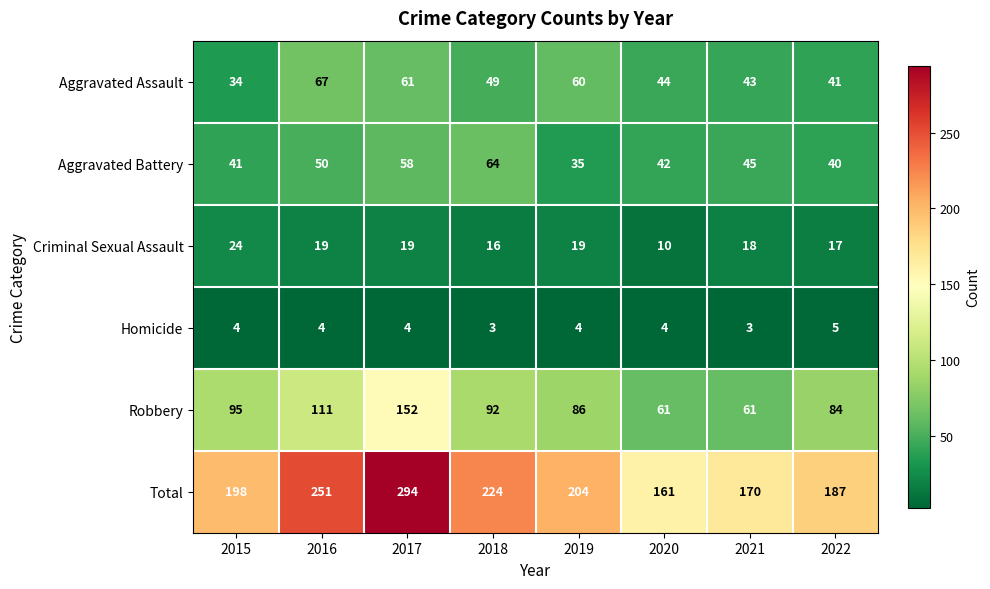

Which series has the largest total across all categories?

Total